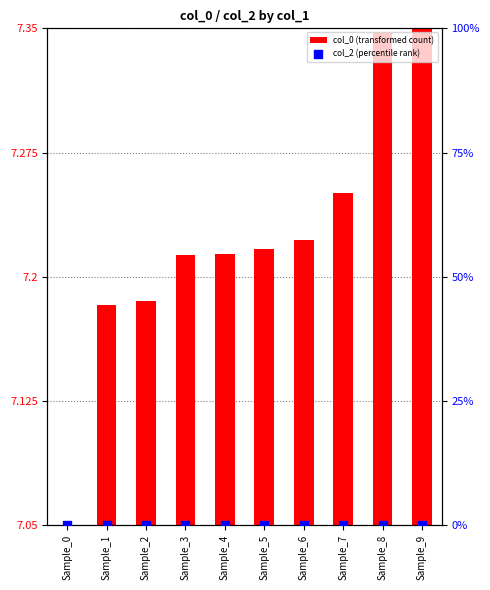

What are all the series names shown in the legend?

col_0 (transformed count), col_2 (percentile rank)